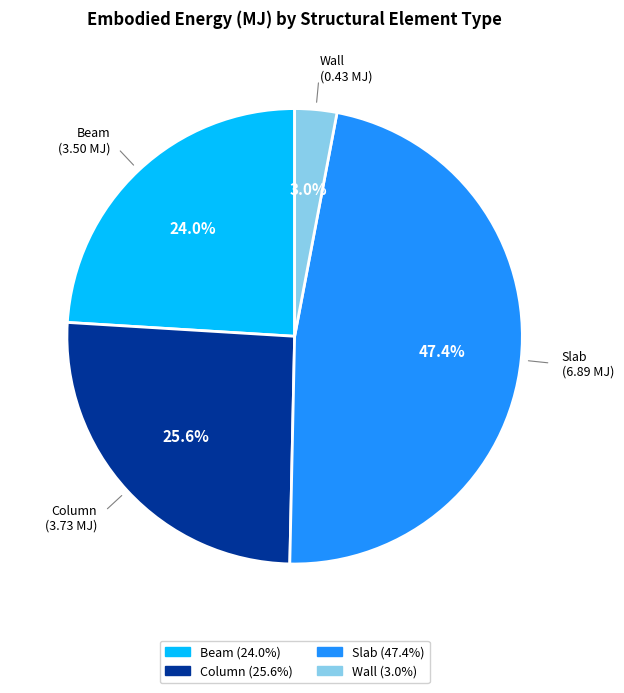

To the nearest percent, what is the combined percentage of Column and Slab?

73%